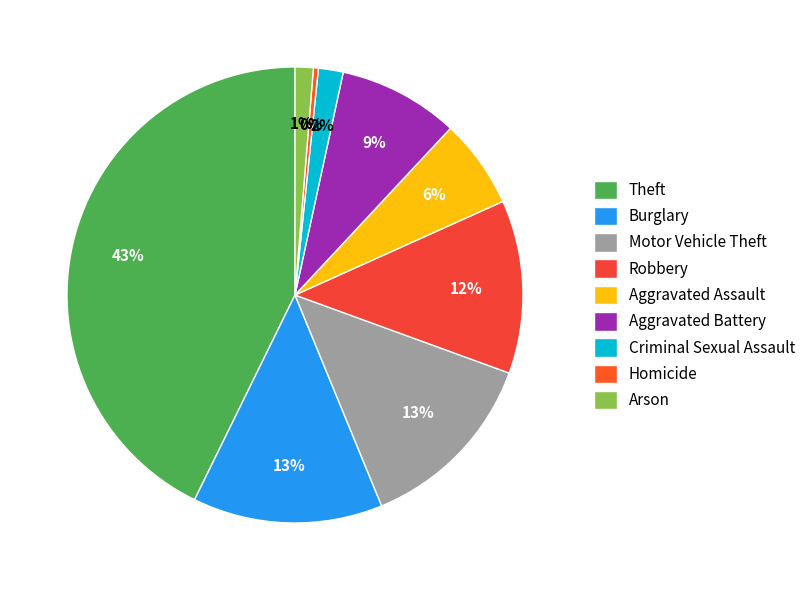

How many slices are in this pie chart?

9